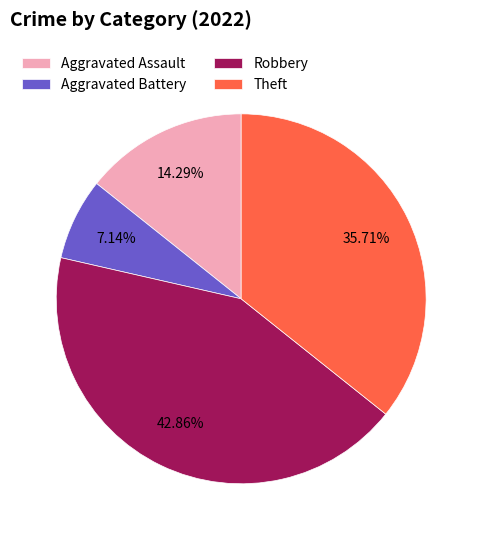

Which category has the biggest portion of the pie?

Robbery